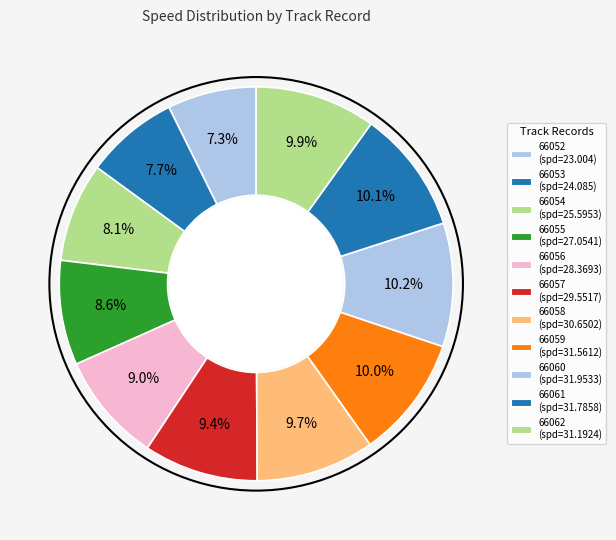

What is the largest slice in the pie chart?

66060